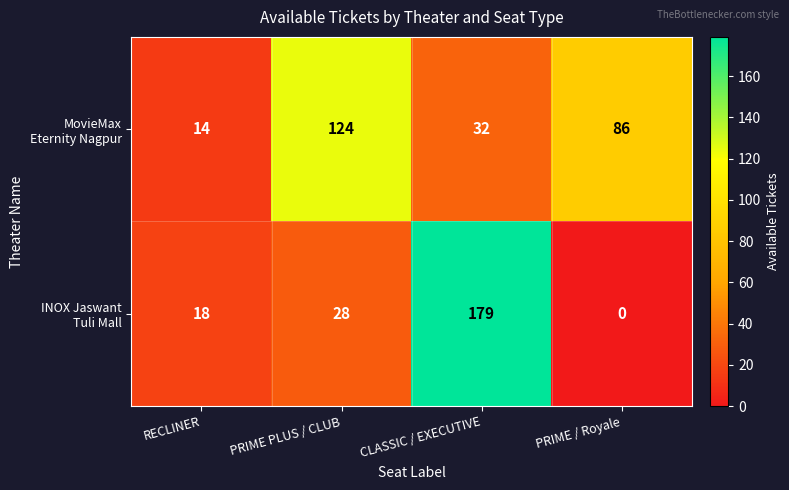

What is the difference between the highest and lowest values at CLASSIC / EXECUTIVE?

147